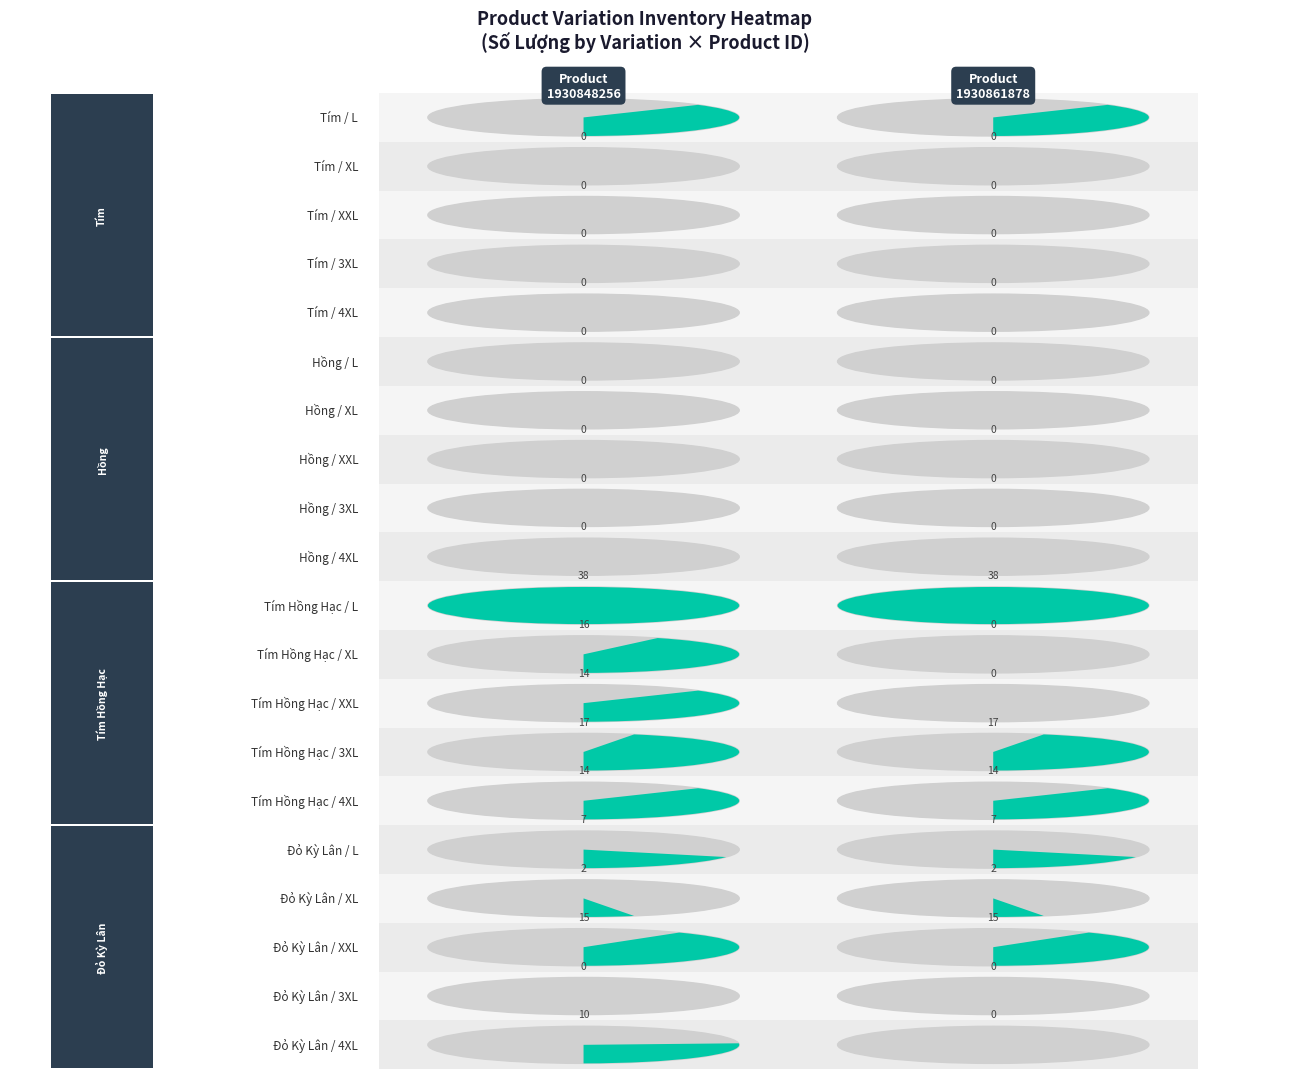

Count the number of categories in the chart.

2